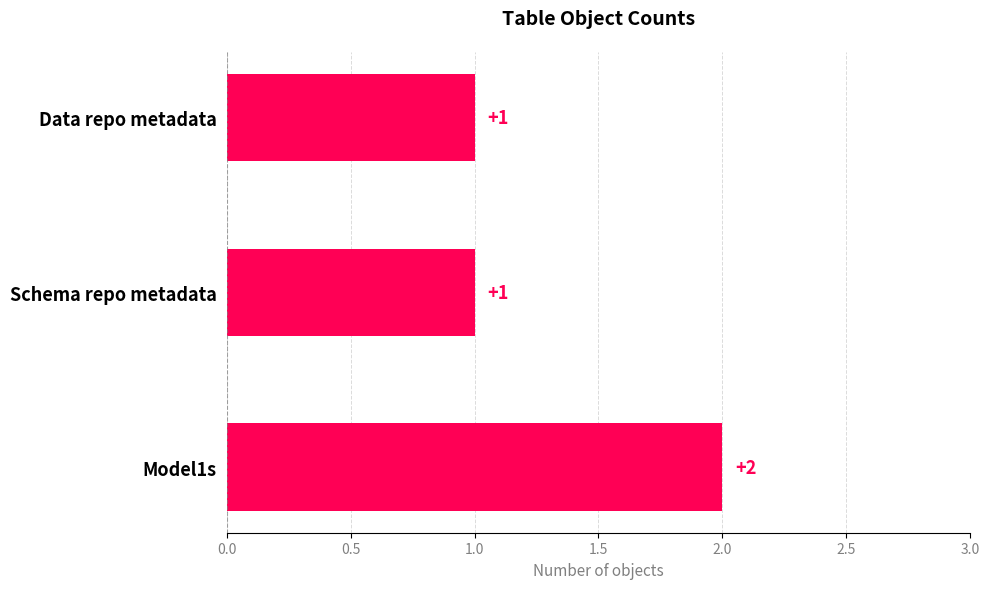

What is the label of the 3rd bar from the top?

Model1s